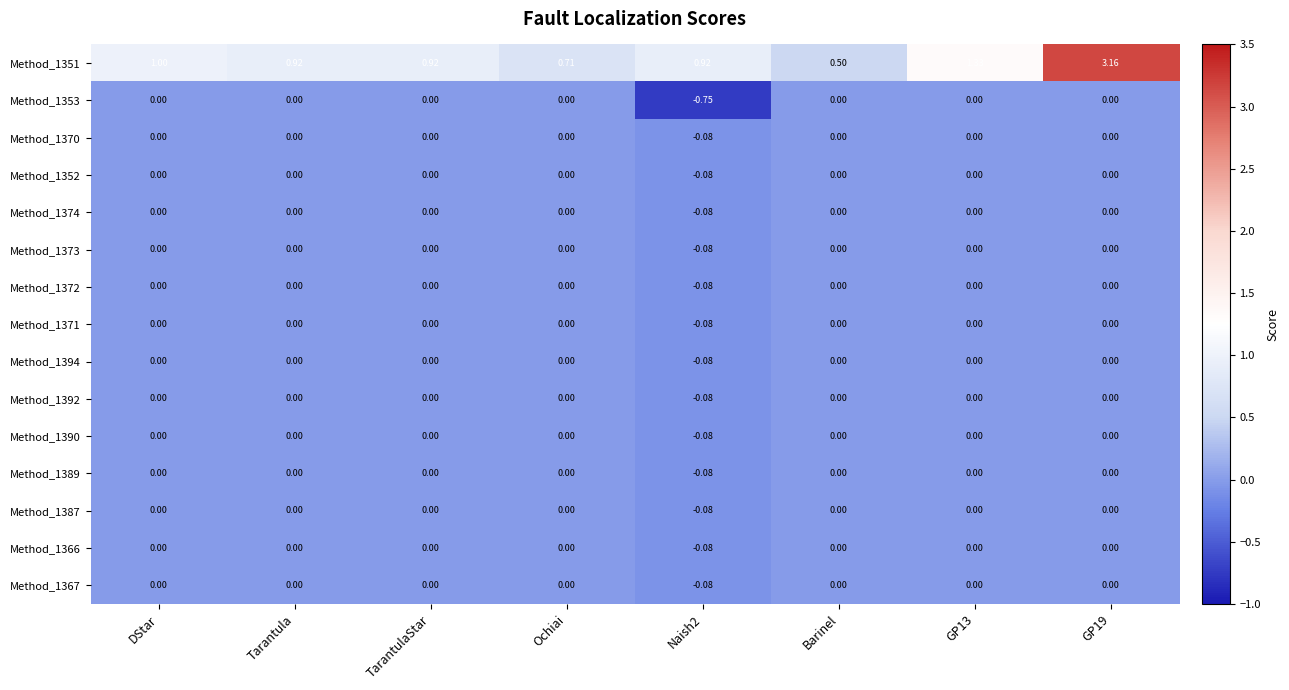

At which label is Method_1351 closest to 1?

DStar